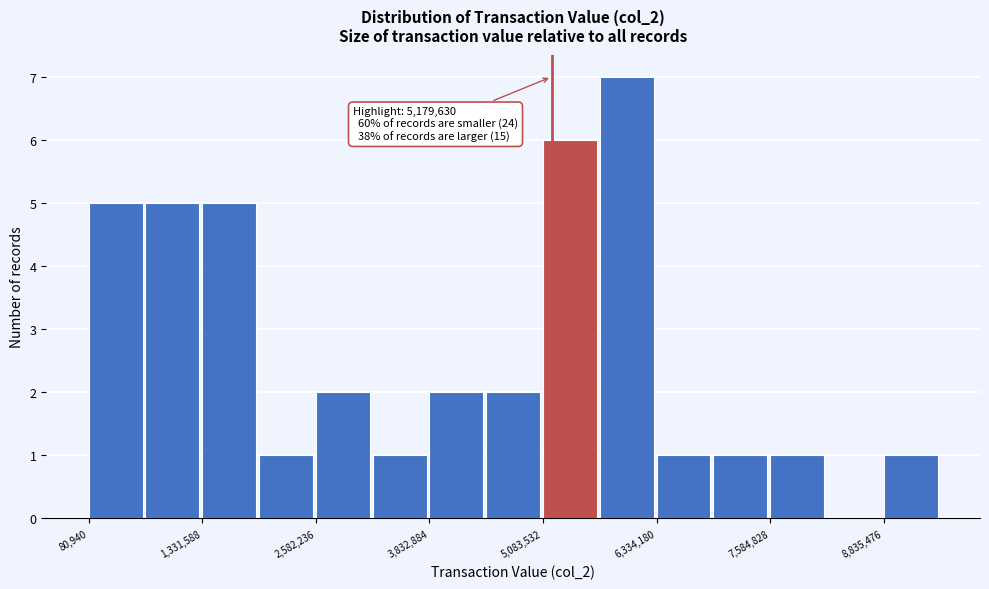

Around what value on the x-axis is the tallest bar? Give the approximate position of its centre, as read against the axis.

6000000